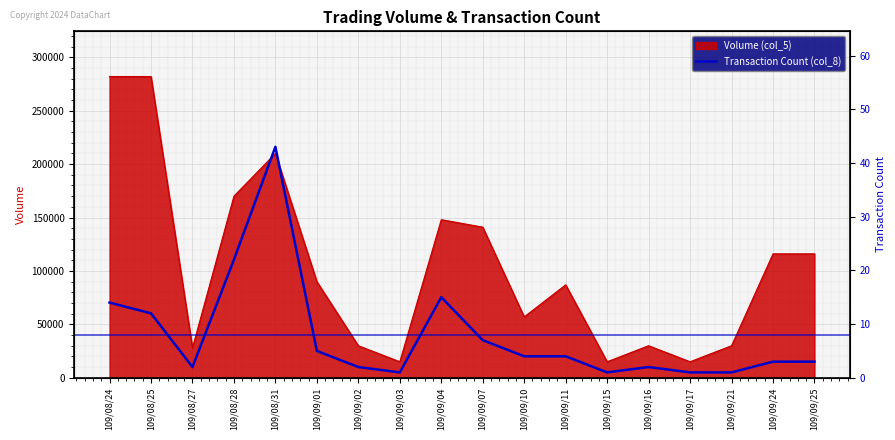

What is the maximum value for Volume (col_5)?

282000